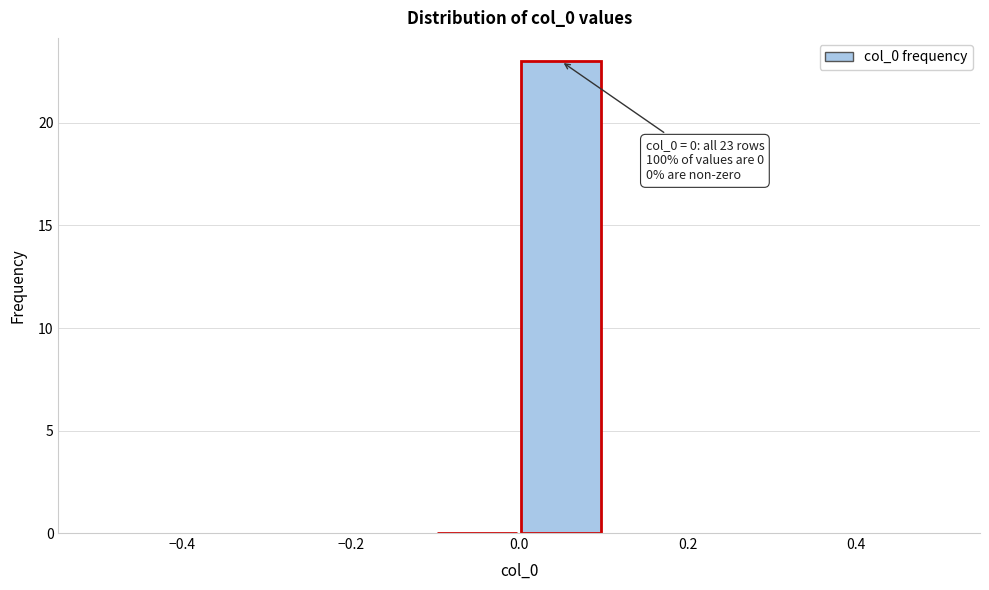

Which range on the x-axis has the tallest bar?

0.0 to 0.1